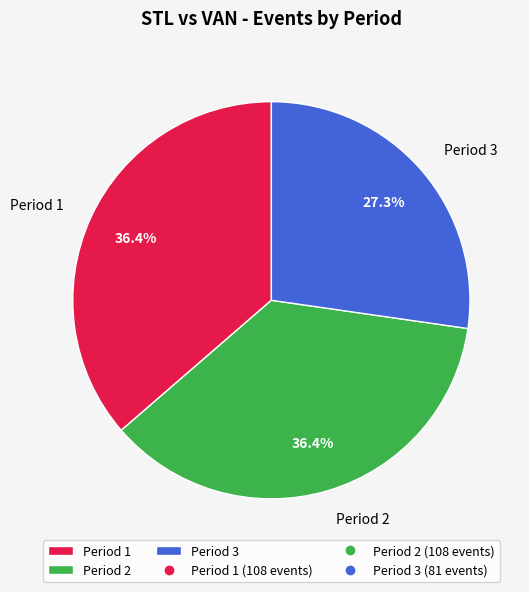

Does any single category account for the majority?

No